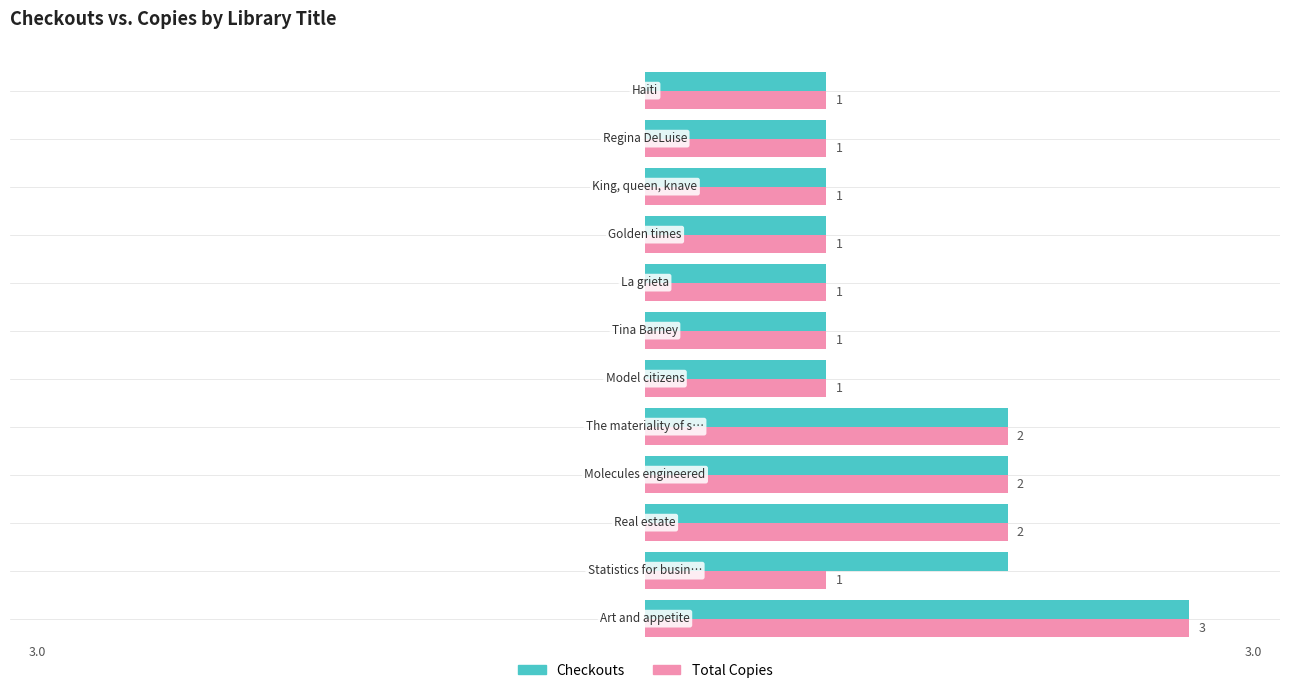

What is the lowest value of the Total Copies series?

1